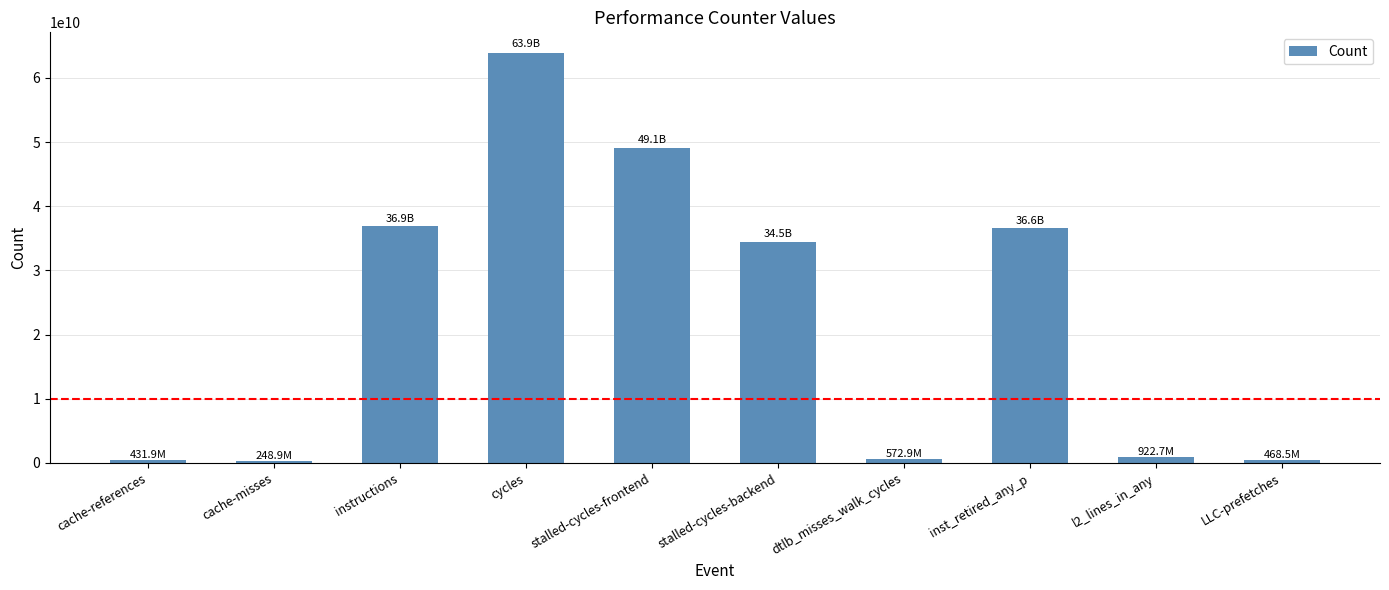

Which has a higher value, inst_retired_any_p or cache-references?

inst_retired_any_p